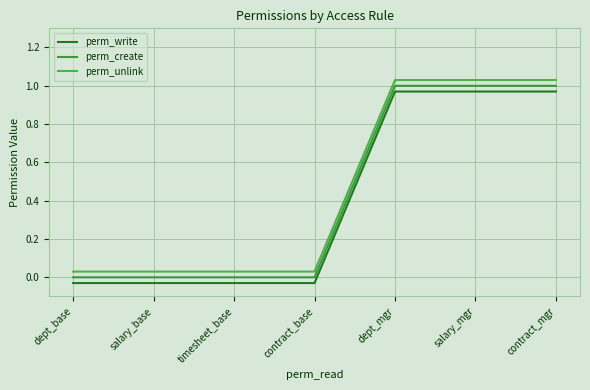

Rank the series by their maximum value, from highest to lowest.

perm_unlink, perm_create, perm_write